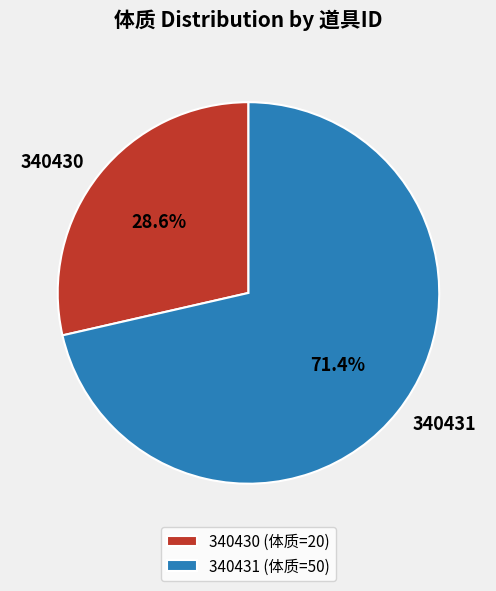

Which category has the smallest portion of the pie?

340430